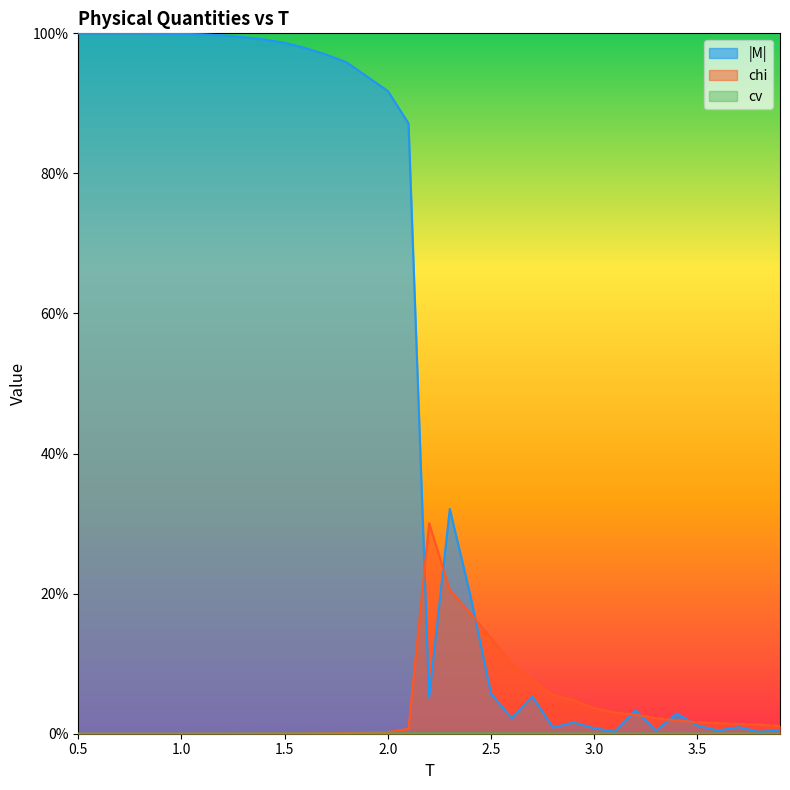

What is the label of the 27th point from the right?

1.3